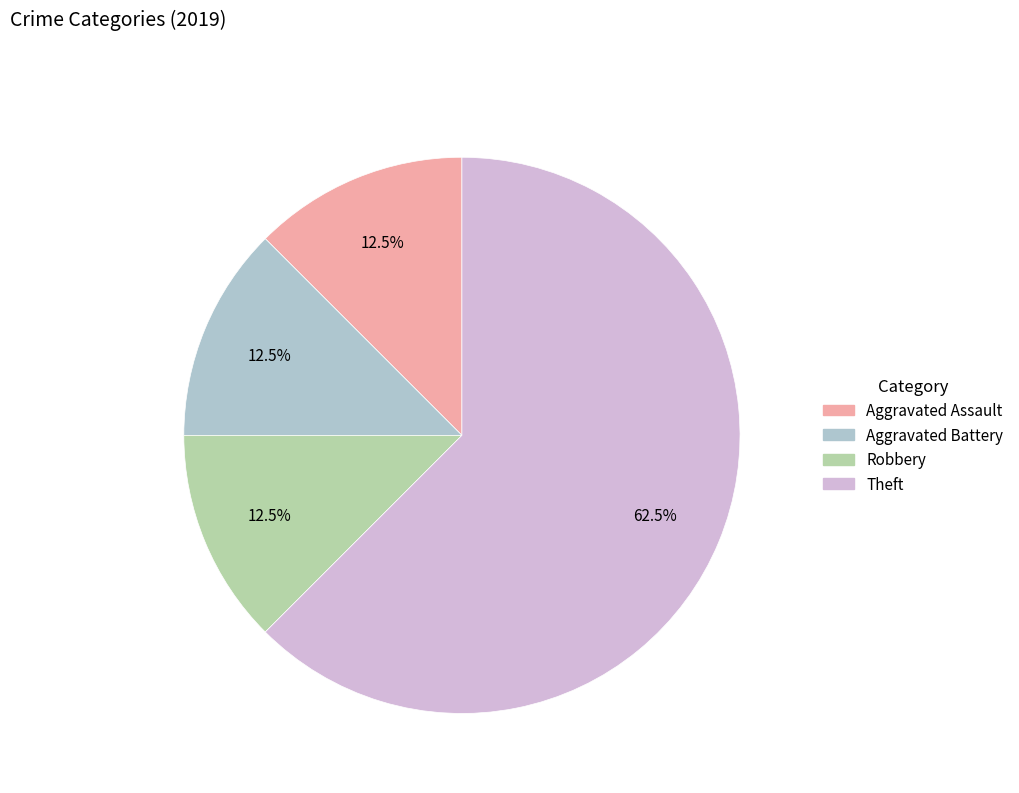

Do Robbery and Aggravated Assault together represent more than half of the pie?

No